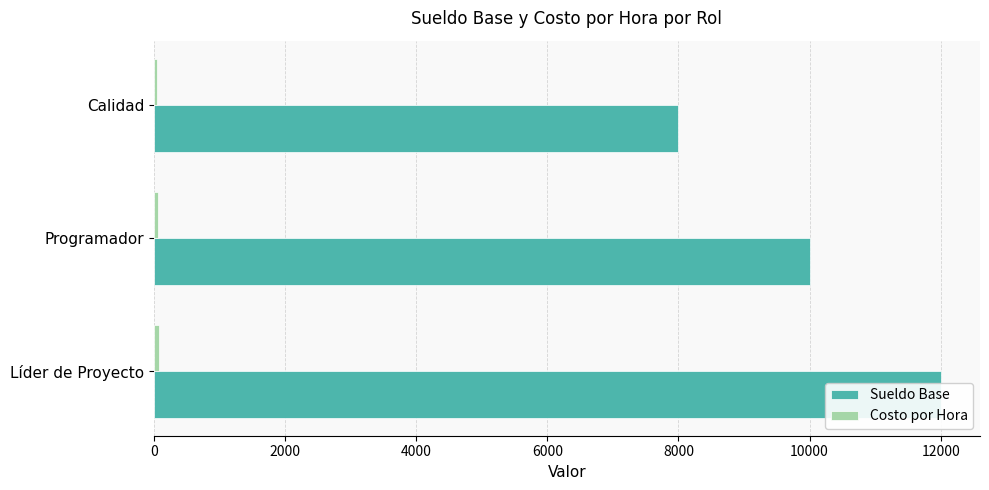

At how many categories does at least one series exceed 4028?

3